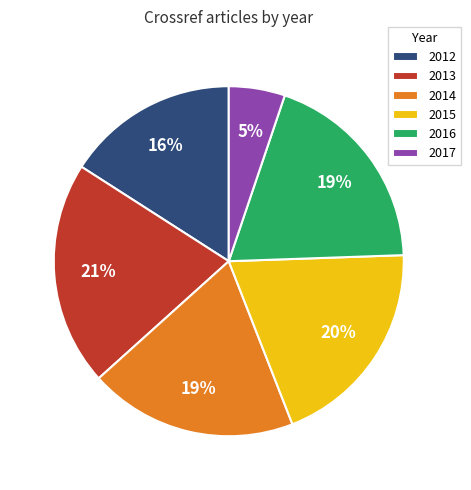

How many segments does this pie chart have?

6